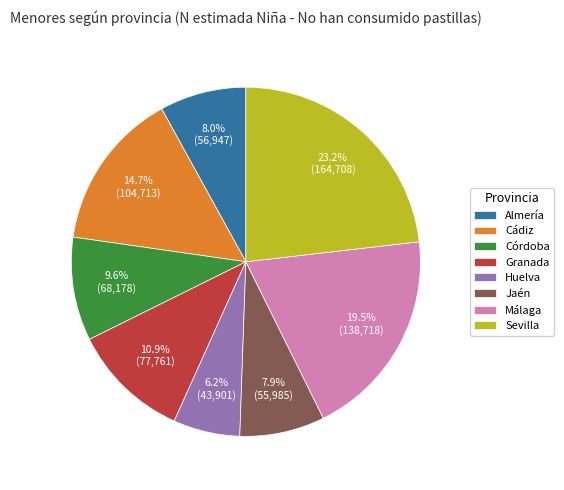

Is it true that Huelva is 1% of the pie?

False